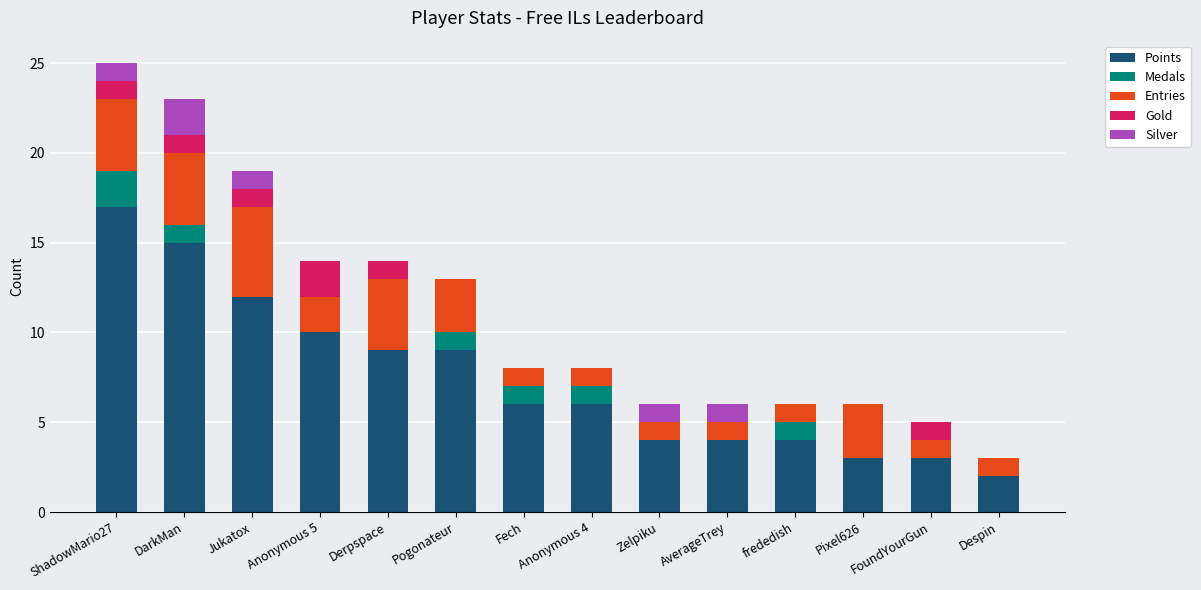

Are the bars grouped side by side (vs. stacked)?

No